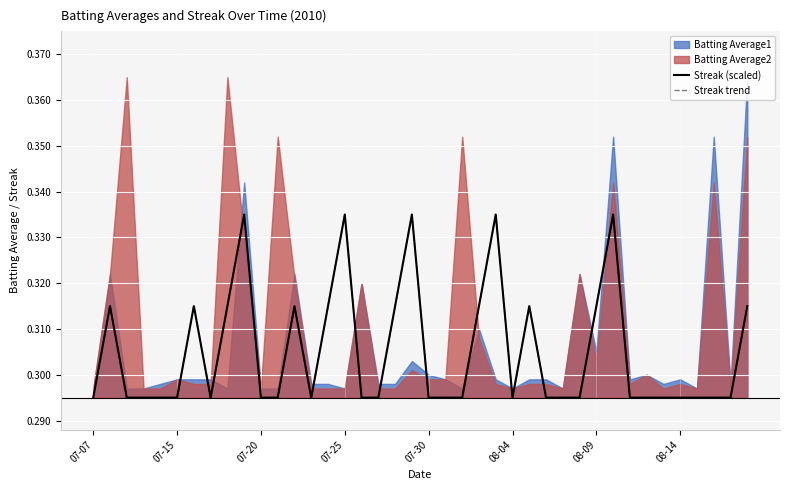

How many lines are shown in the chart?

2